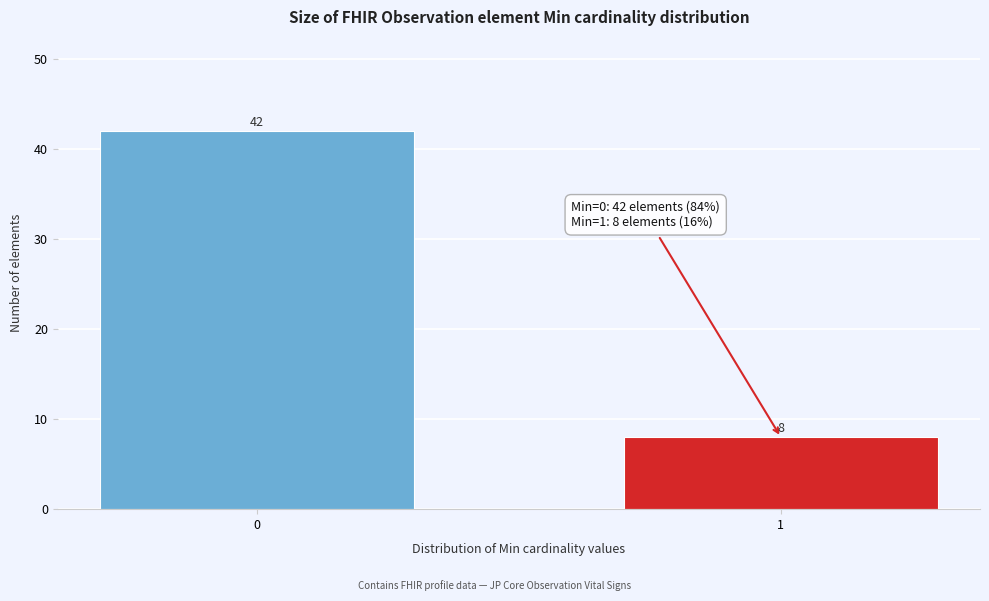

Reading right to left, list all the values displayed in this chart.

8	42